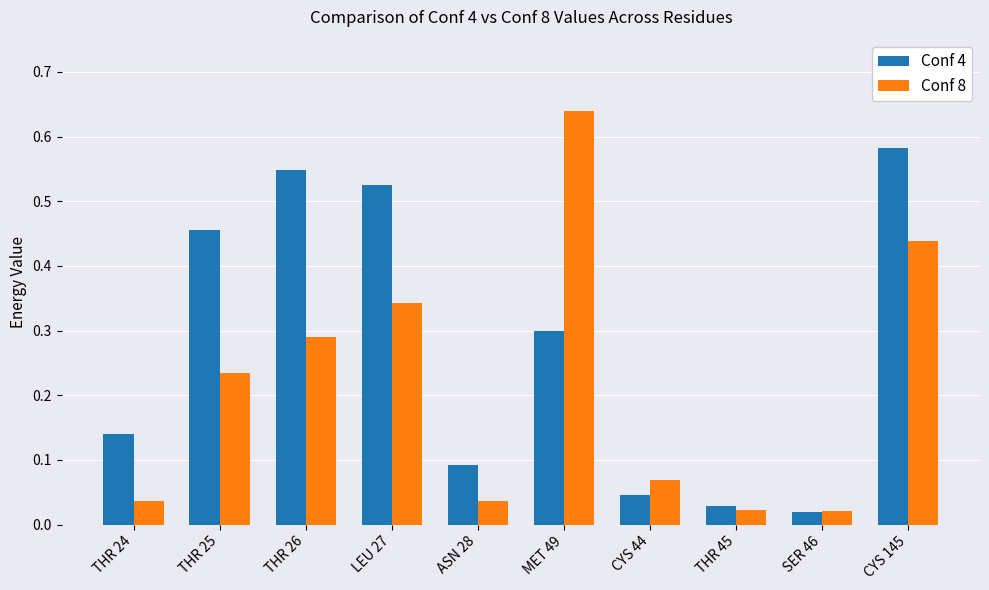

At which category does the chart reach its peak across all series?

MET 49